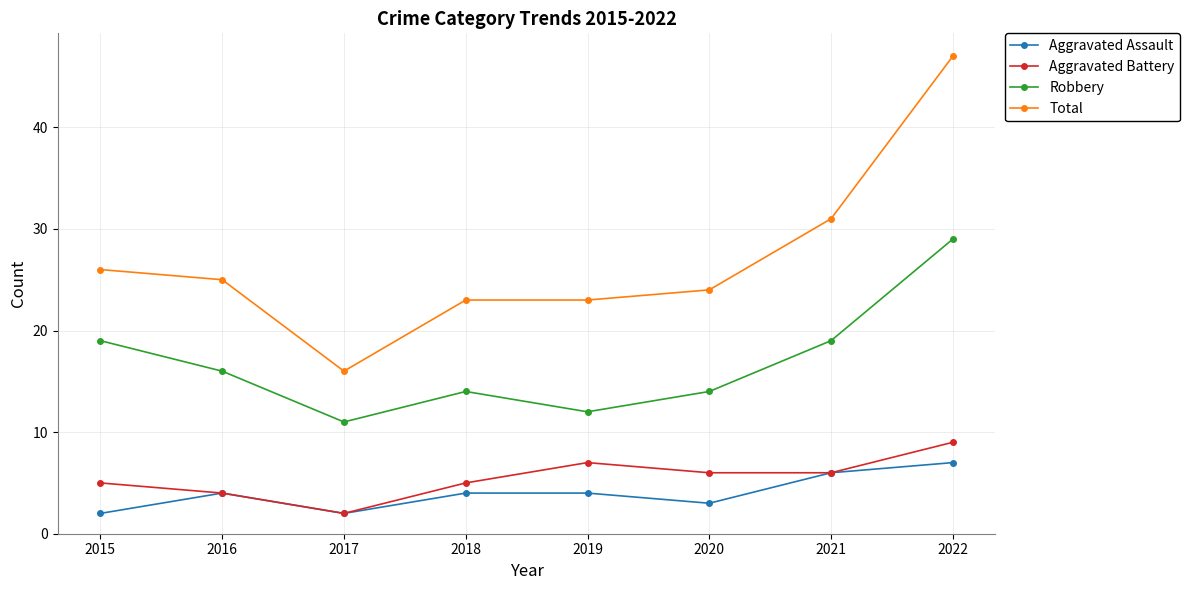

Rank the series by their maximum value, from lowest to highest.

Aggravated Assault, Aggravated Battery, Robbery, Total